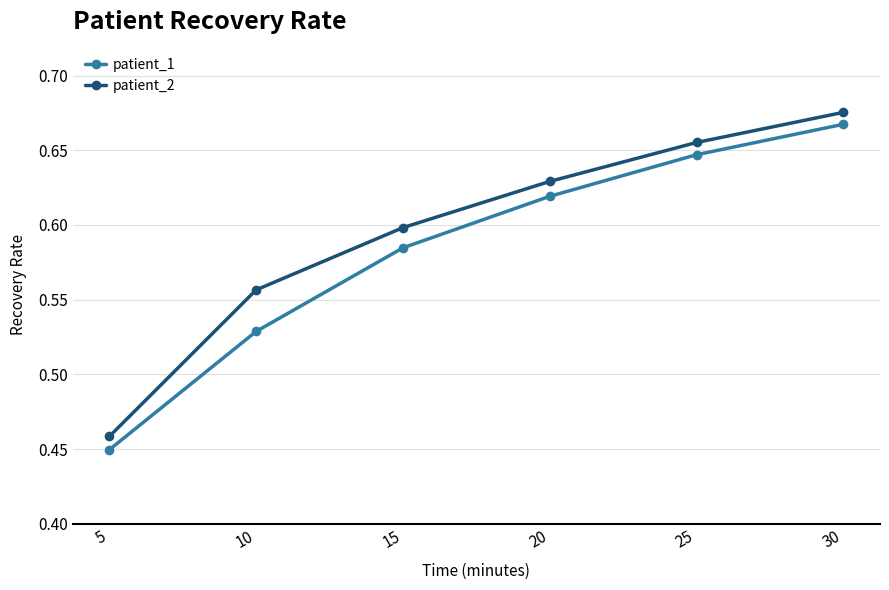

At which label does patient_2 reach its minimum?

5